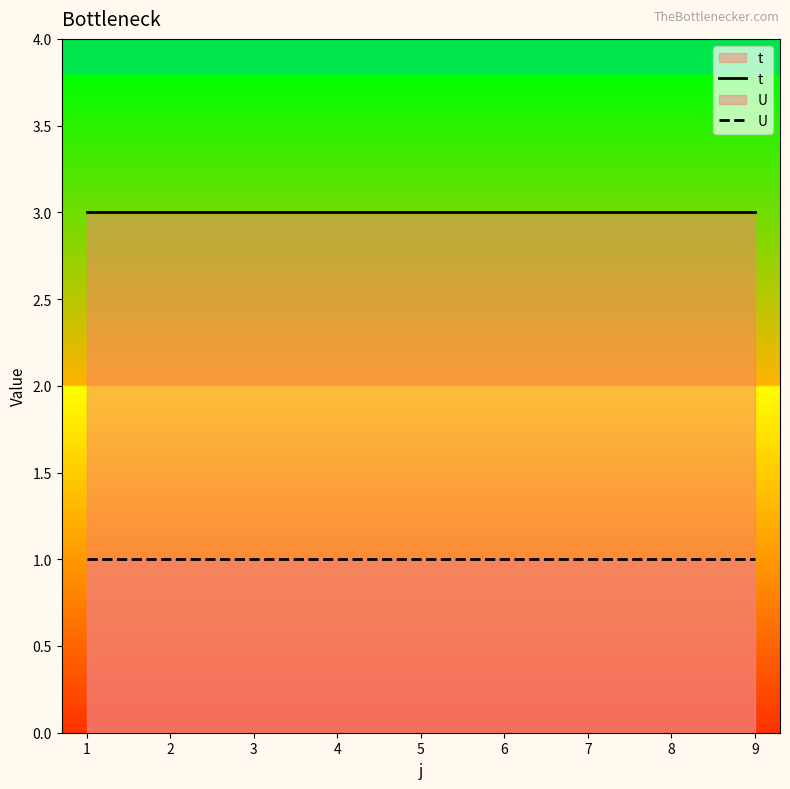

Count the number of data series in this chart.

2